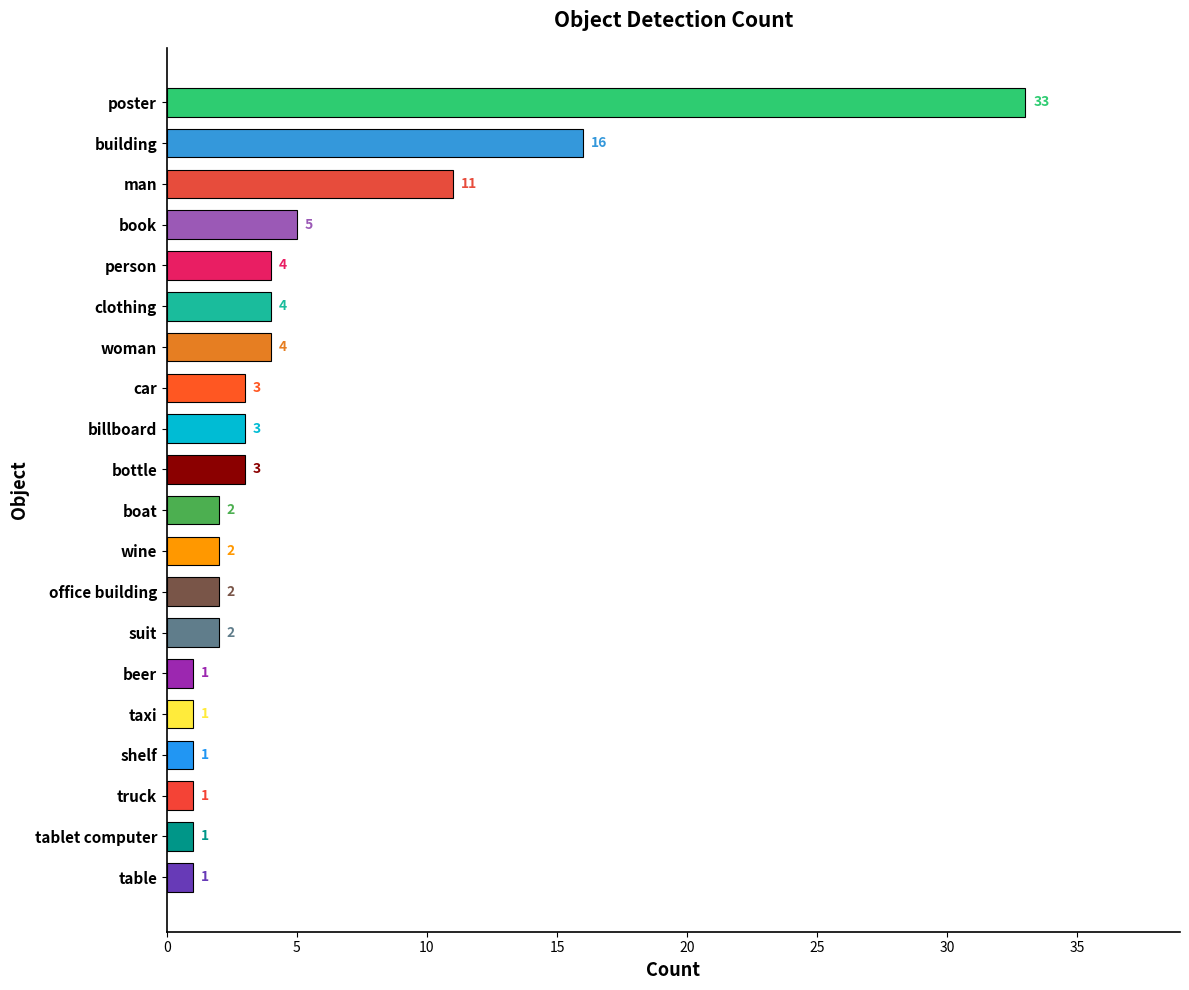

What is the greatest value displayed?

33